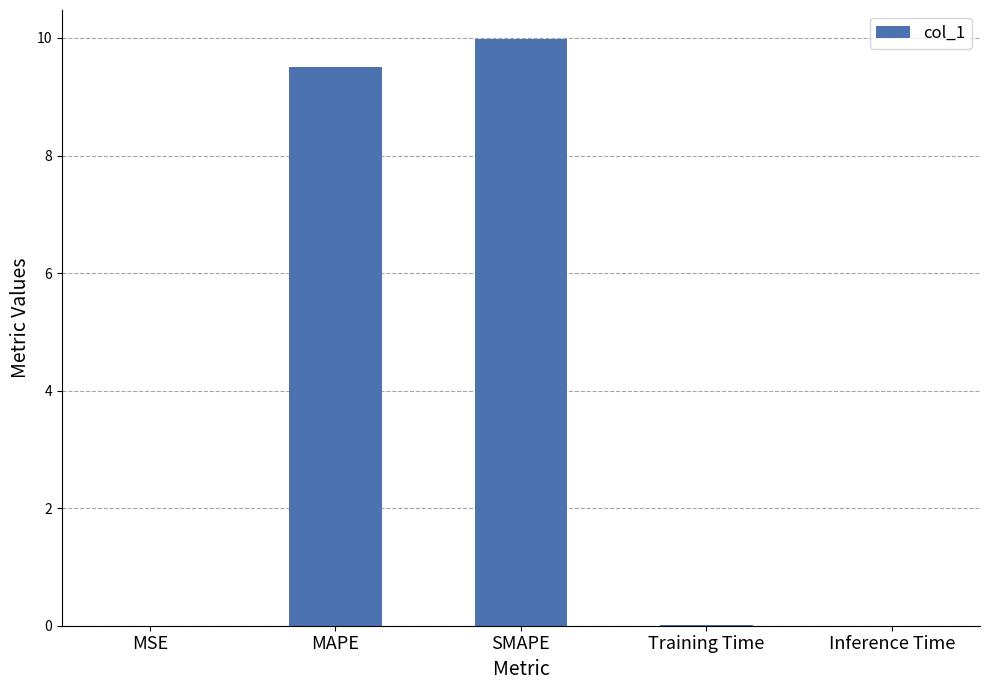

What is the sum of all values?

19.5